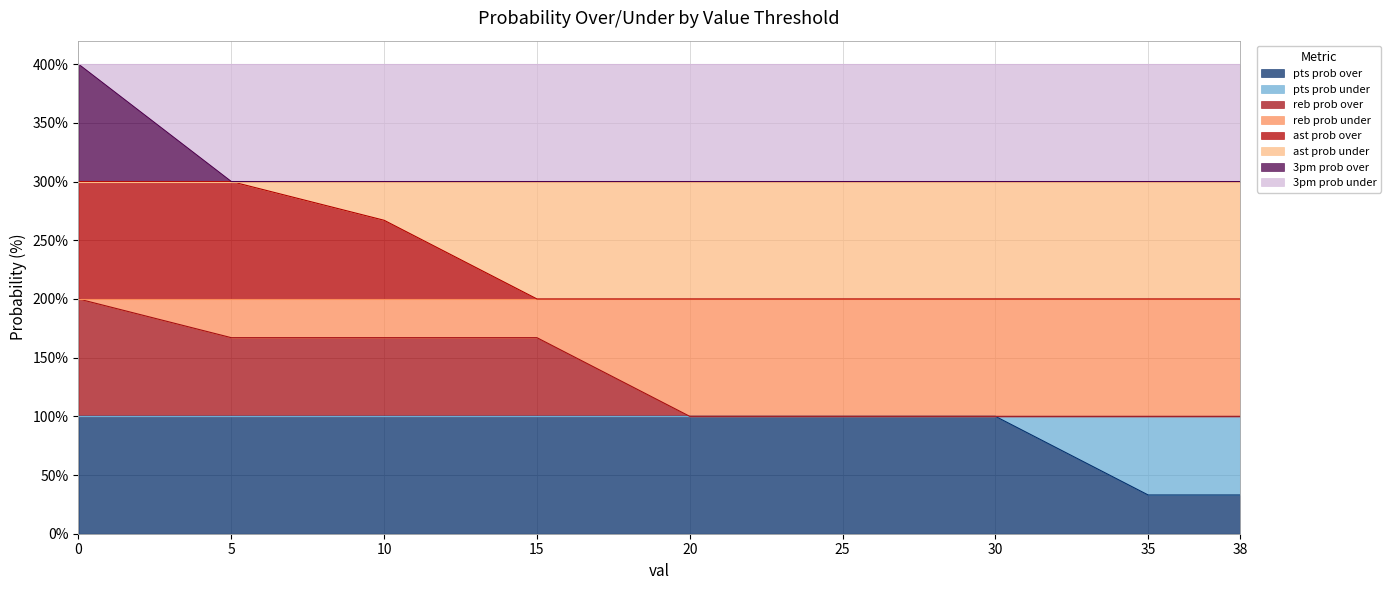

Reading left to right, transcribe all the data shown in this chart.

pts prob over: 0=100	5=100	10=100	15=100	20=100	25=100	30=100	35=33	38=33
reb prob over: 0=200	5=167	10=167	15=167	20=100	25=100	30=100	35=100	38=100
ast prob over: 0=300	5=300	10=267	15=200	20=200	25=200	30=200	35=200	38=200
3pm prob over: 0=400	5=300	10=300	15=300	20=300	25=300	30=300	35=300	38=300